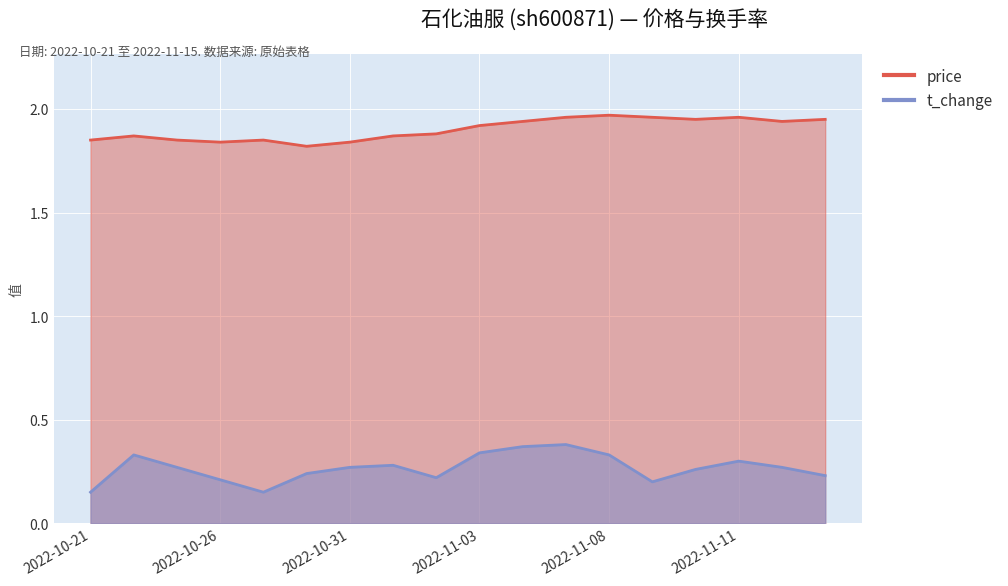

Reading left to right, list all the values displayed in this chart.

price: 1.9	1.9	1.9	1.8	1.9	1.8	1.8	1.9	1.9	1.9	1.9	2.0	2.0	2.0	1.9	2.0	1.9	1.9
t_change: 0.1	0.3	0.3	0.2	0.1	0.2	0.3	0.3	0.2	0.3	0.4	0.4	0.3	0.2	0.3	0.3	0.3	0.2